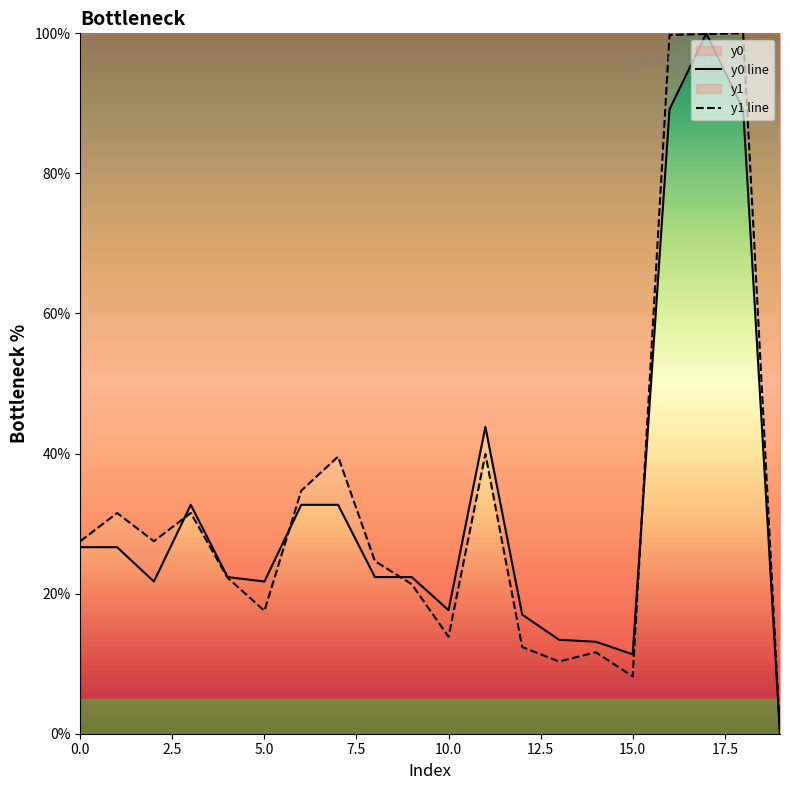

After their last crossing, which series has the higher values: y0 line or y1 line?

y1 line